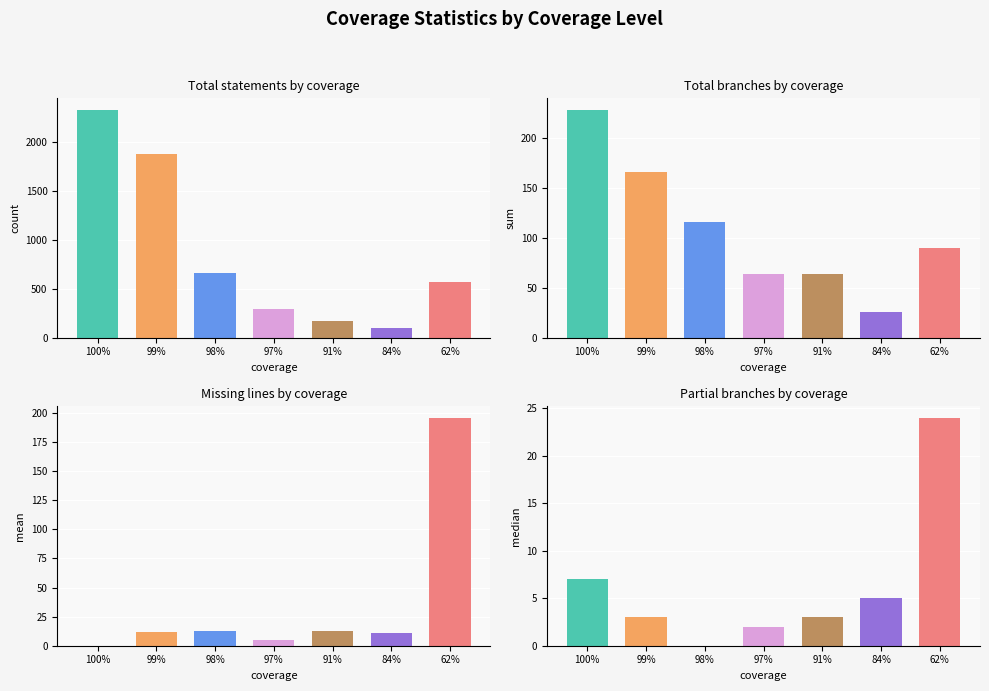

Rank the categories by branches value from highest to lowest.

100%, 99%, 98%, 62%, 97%, 91%, 84%